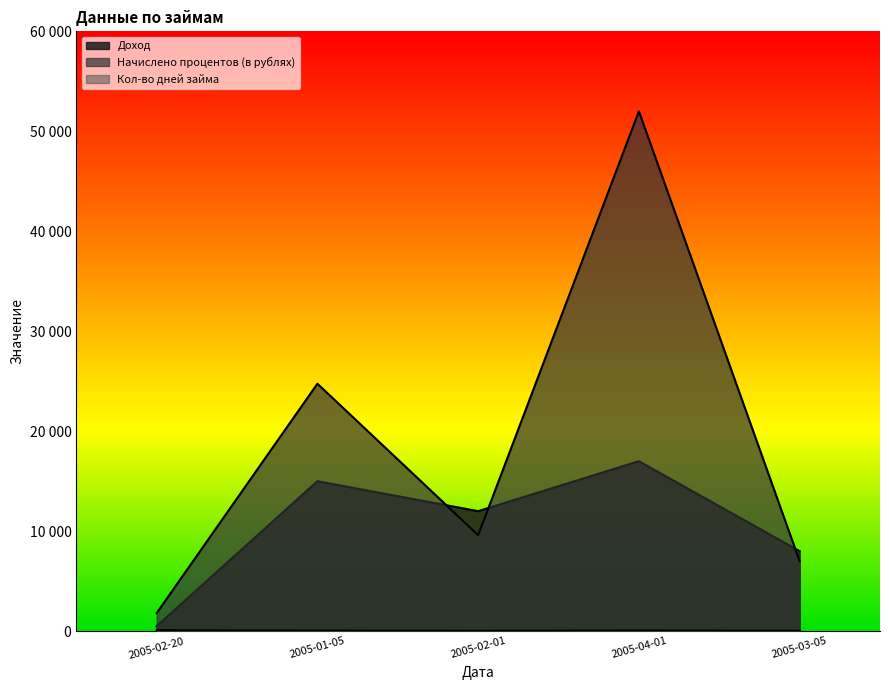

Which has a higher value, 2005-02-20 or 2005-02-01?

2005-02-01